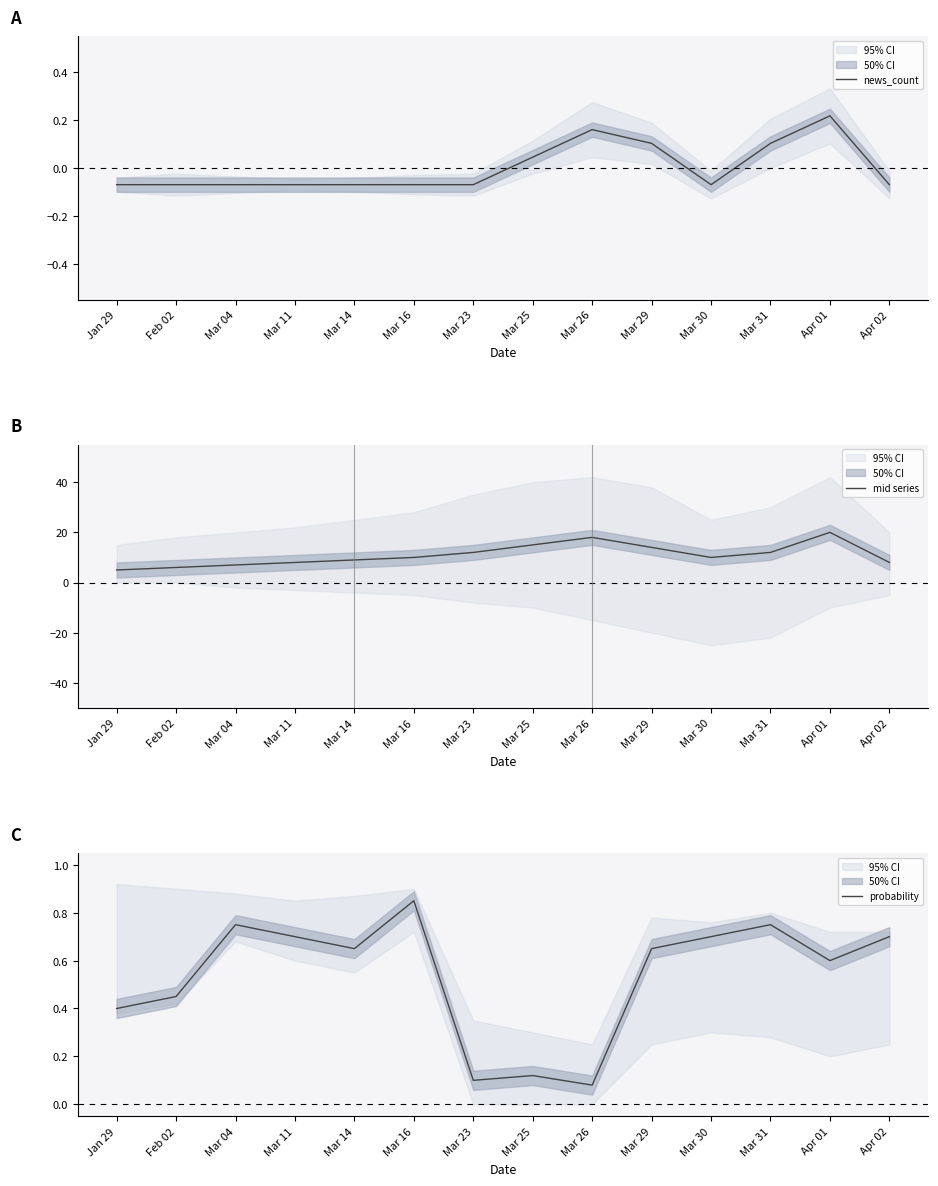

The news_count series shows -0.1 at Mar 11. True or false?

True